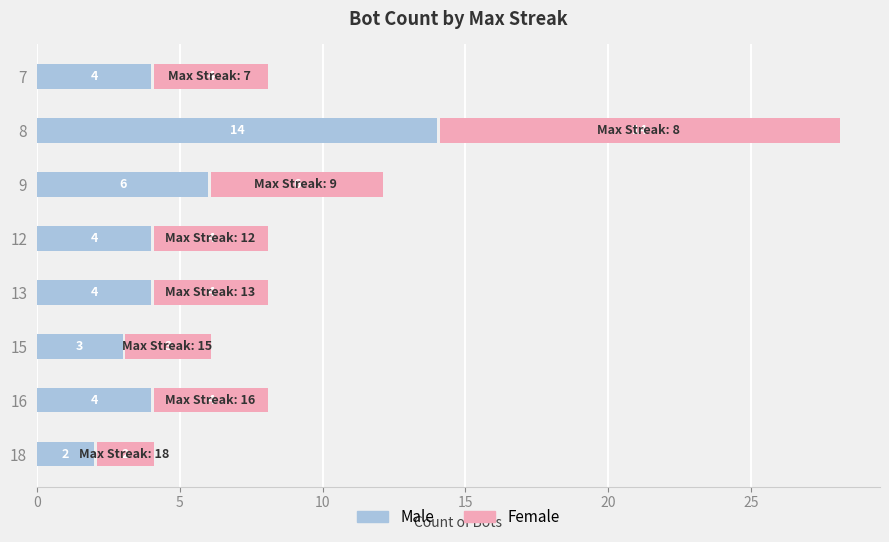

Which series changed the most between 15 and 12?

Male